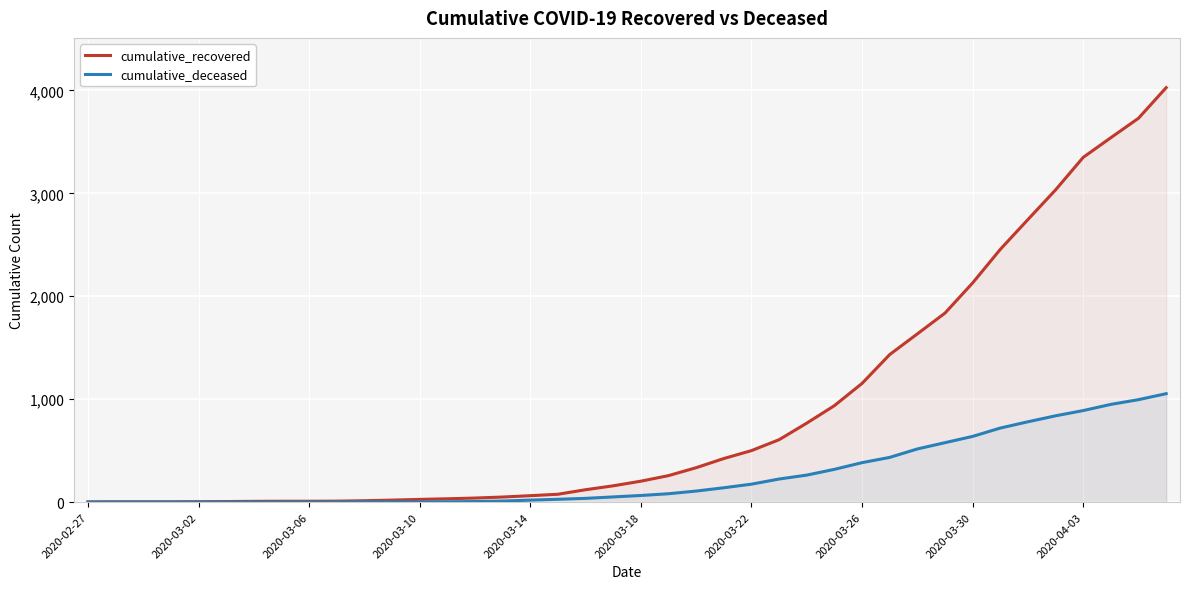

List the series in order of their overall mean, lowest first.

cumulative_deceased, cumulative_recovered